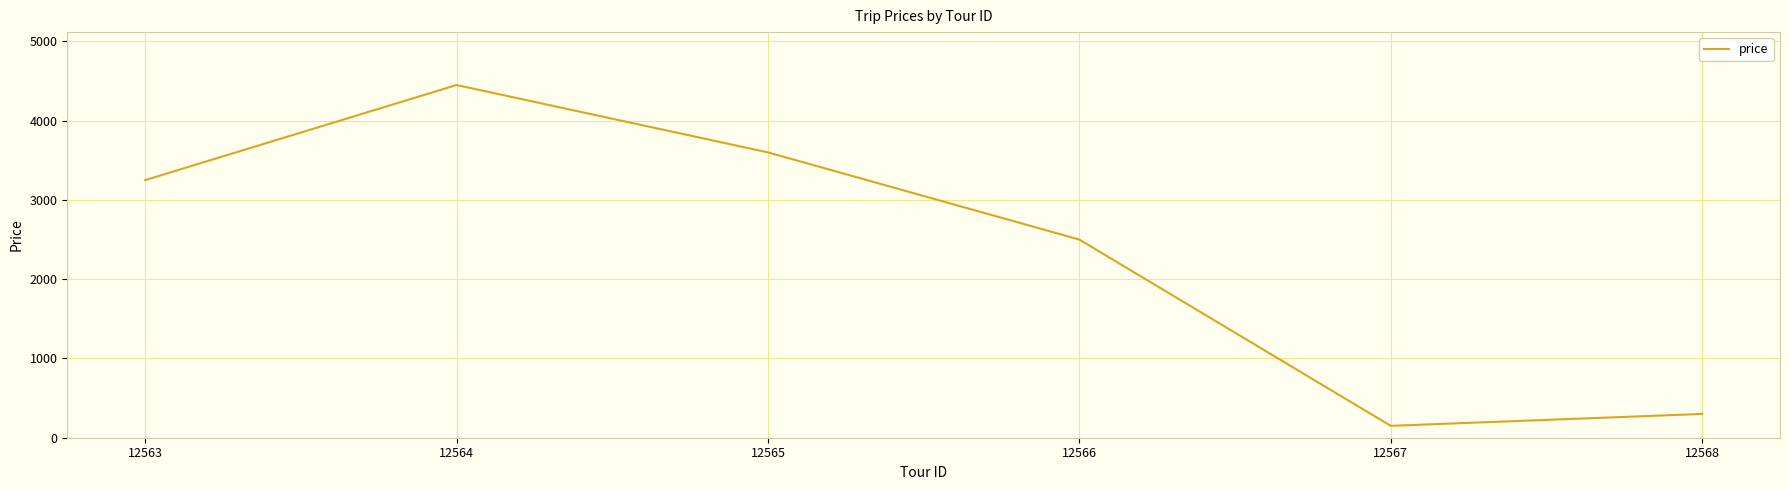

What is the change in value from 12564 to 12567?

-4300